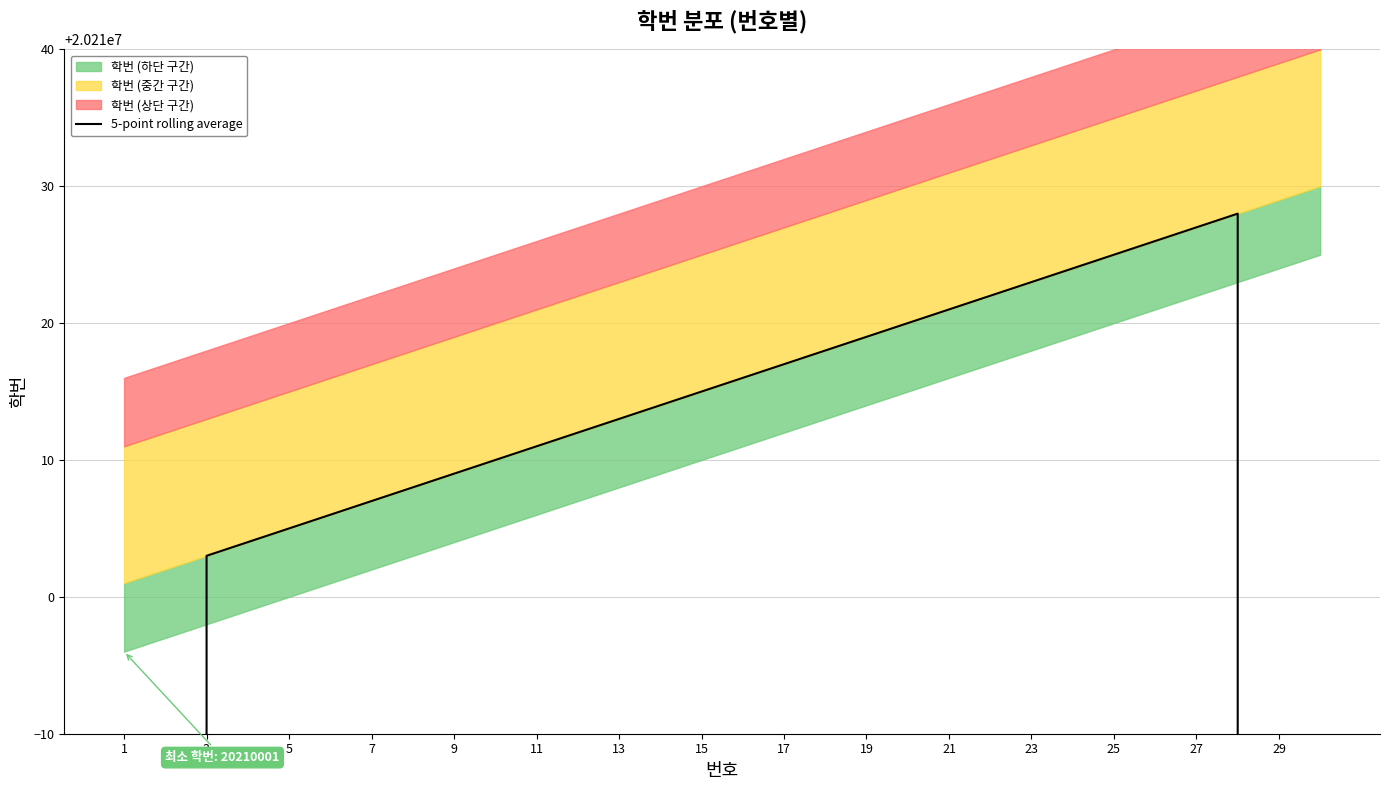

What is the difference between the second highest and second lowest values?

8084009.6